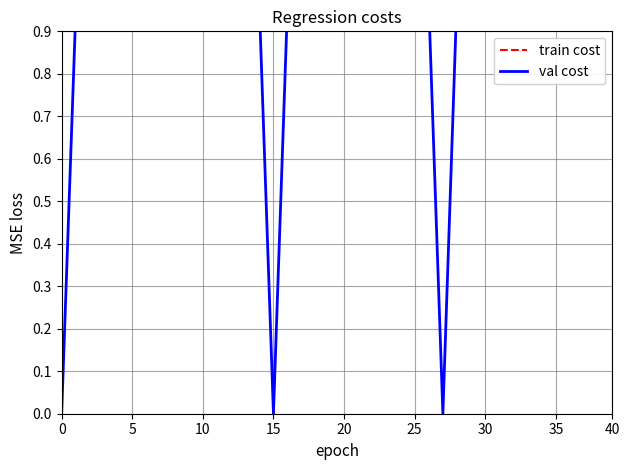

Reading left to right, extract all data points from this chart.

train cost: 0.9	0.9	0.9	0.9	1.0	1.0	1.0	1.0	1.0	1.0	1.0	1.0	1.0	1.0	1.0	1.0	1.0	1.0	1.0	1.0	1.0	1.0	1.0	1.0	1.0	1.0	1.0	1.0	1.0	1.0	1.0	1.0	1.0	1.0	1.0	1.0	1.0	1.0	1.0	1.0
val cost: 0.0	0.9	0.9	0.9	0.9	1.0	0.9	1.0	0.9	1.0	0.9	0.9	0.9	0.9	1.0	0.0	1.0	1.0	1.0	1.0	1.0	1.0	1.0	1.0	1.0	1.0	1.0	0.0	1.0	1.0	1.0	1.0	1.0	1.0	1.0	1.0	1.0	1.0	1.0	1.0